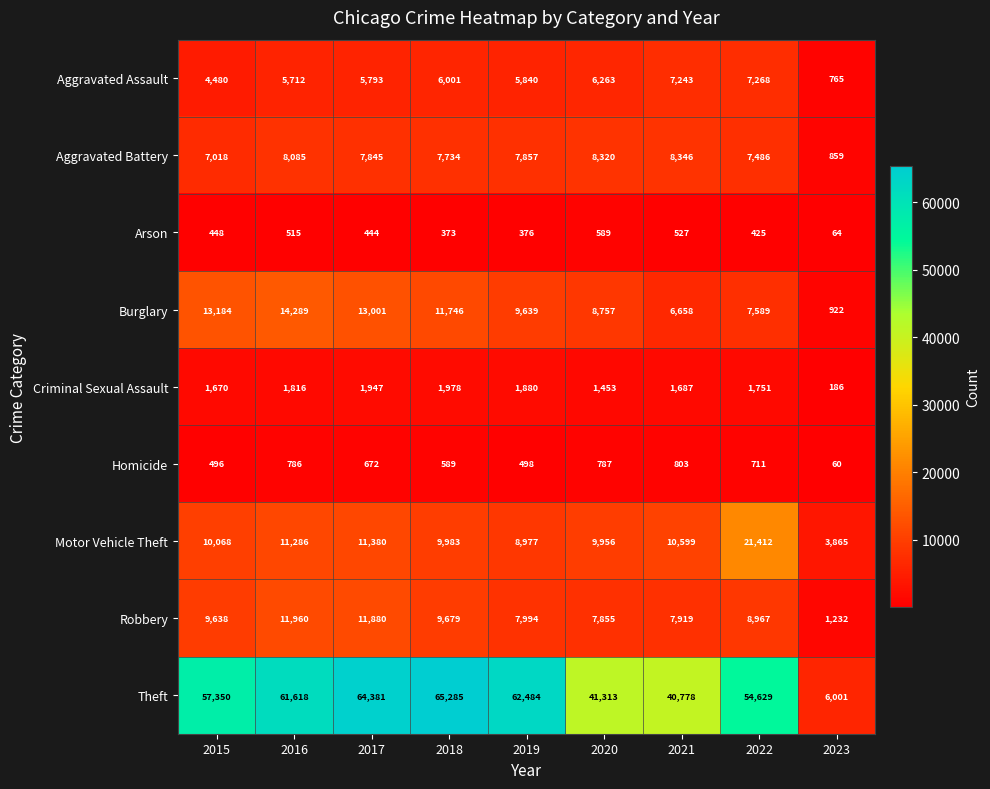

Count the number of categories in the chart.

9